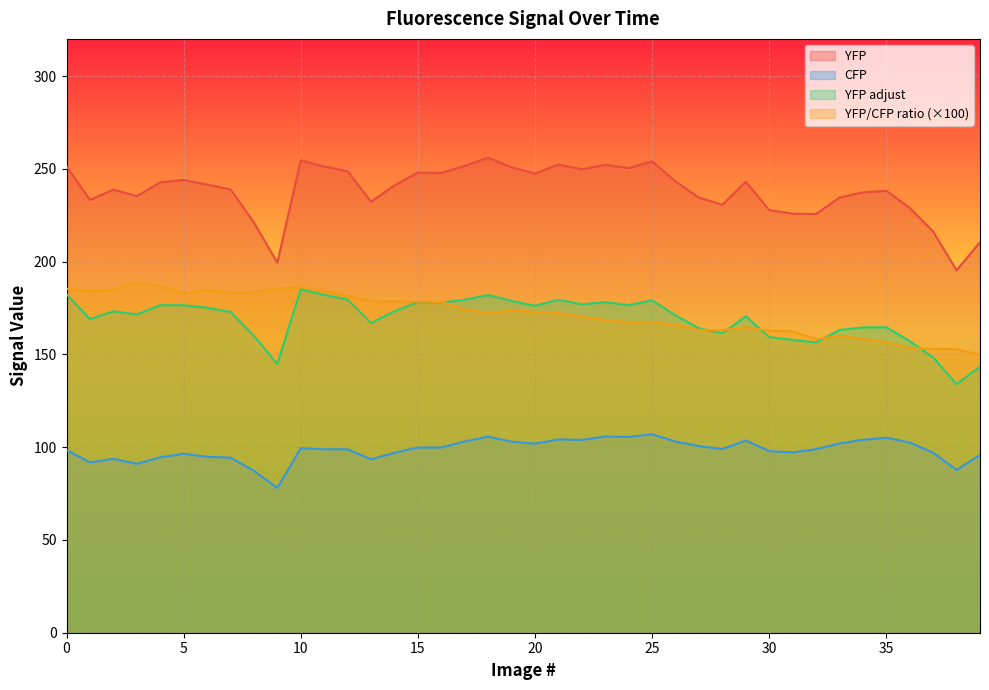

Is it true that YFP adjust equals 247.5 at 23?

False